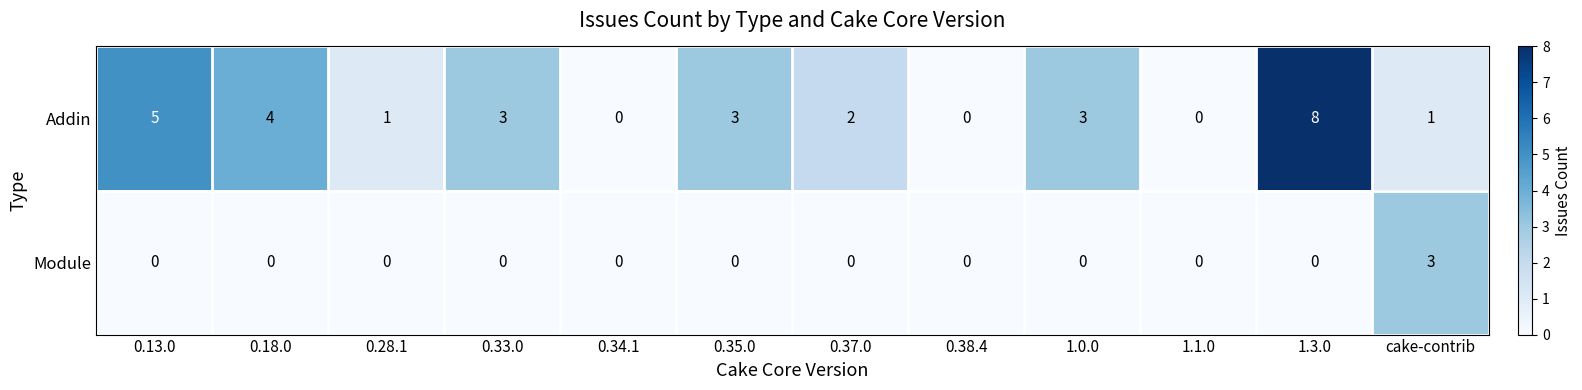

What is the difference between the maximum and minimum values in the Module series?

3